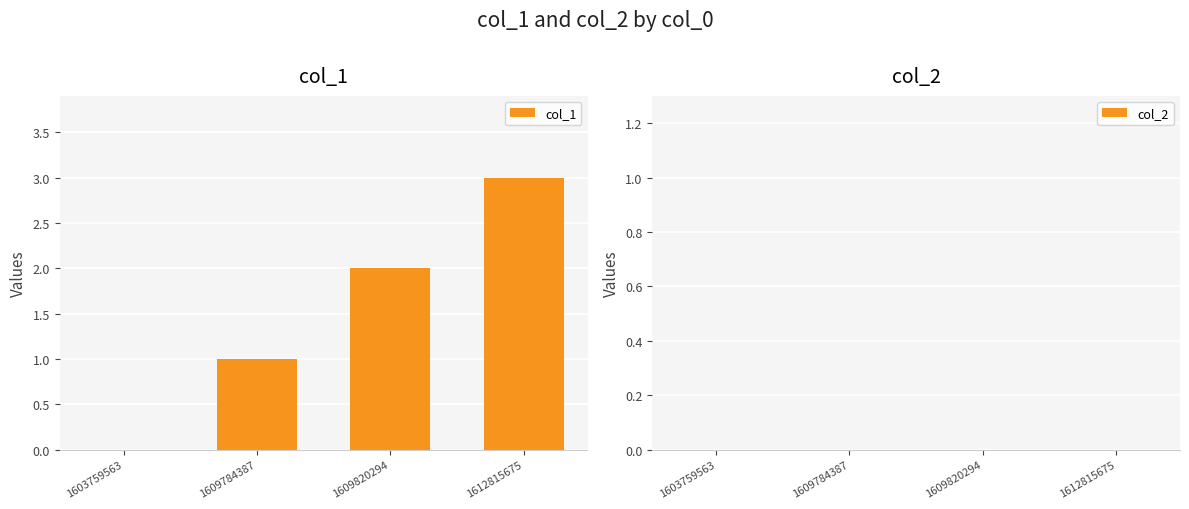

What is the change in value from 1609784387 to 1612815675?

+2